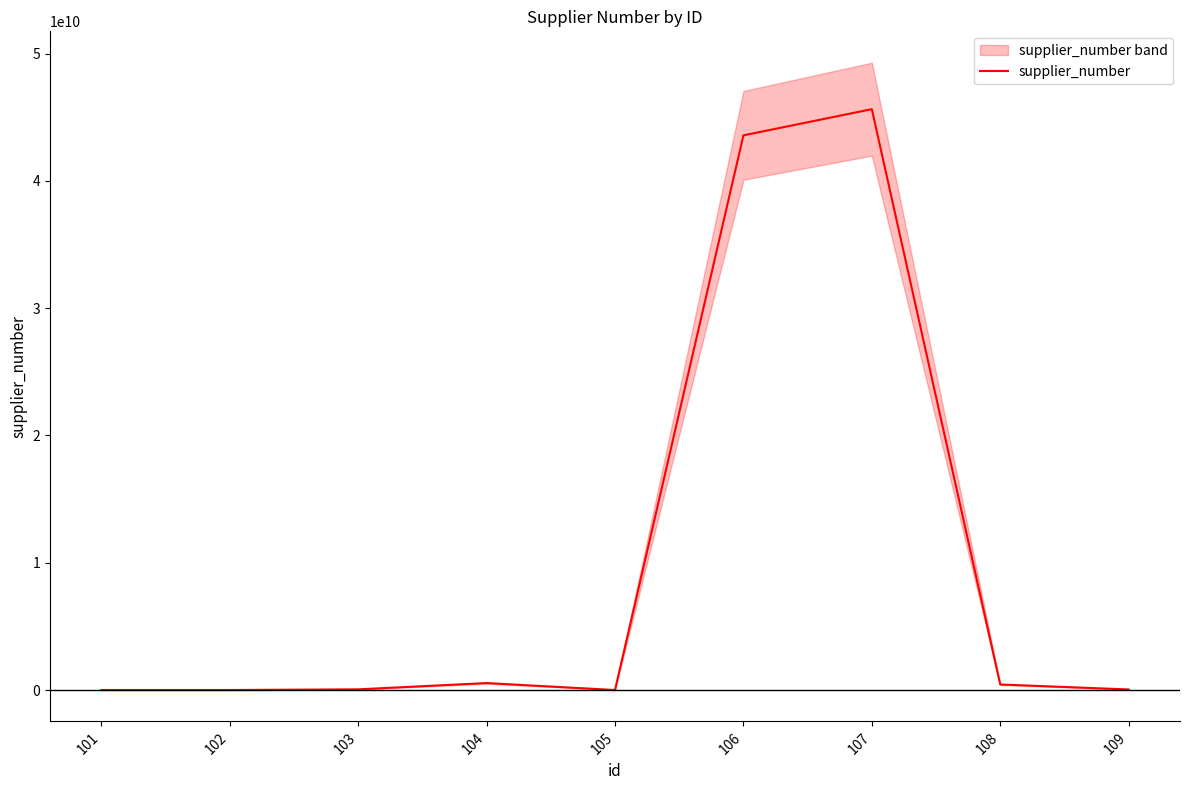

How many lines are shown in the chart?

1